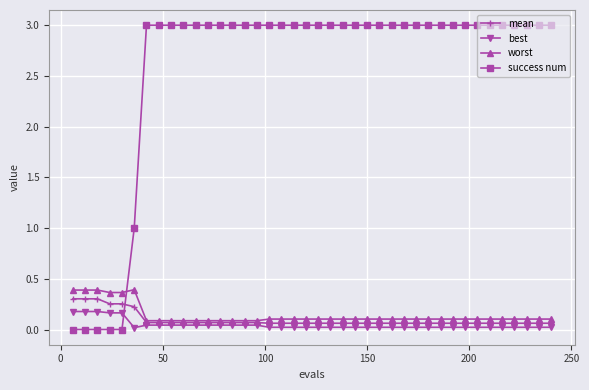

What is the greatest value displayed?

3.0